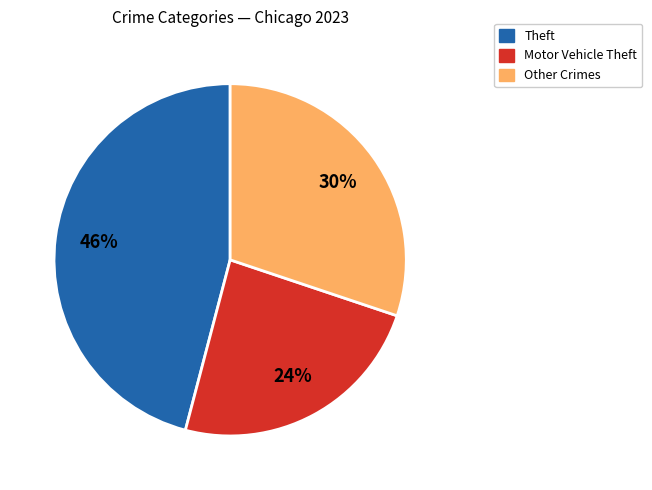

How many segments does this pie chart have?

3